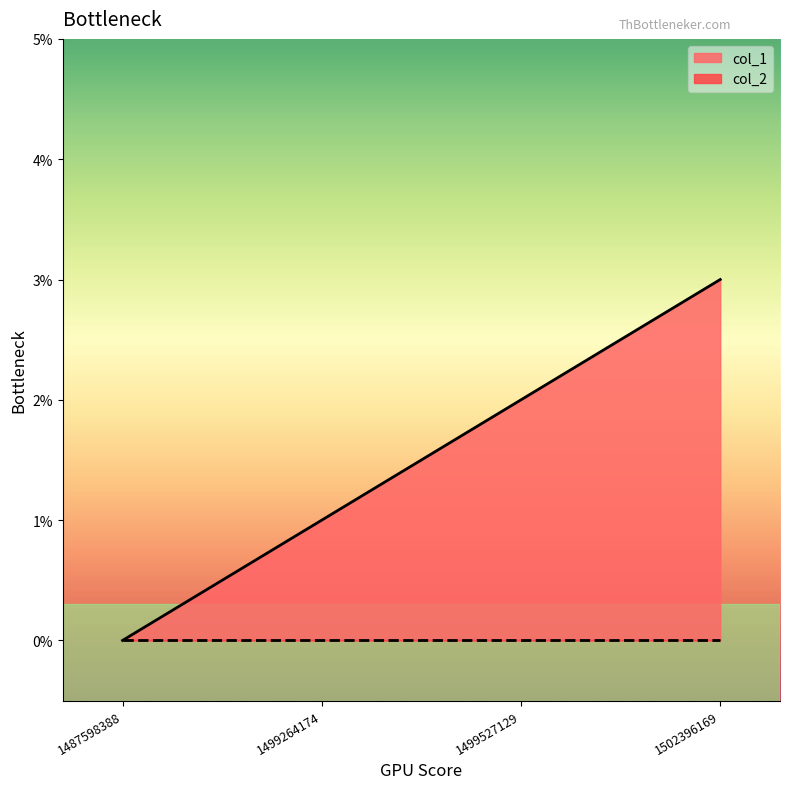

What is the greatest value displayed?

3